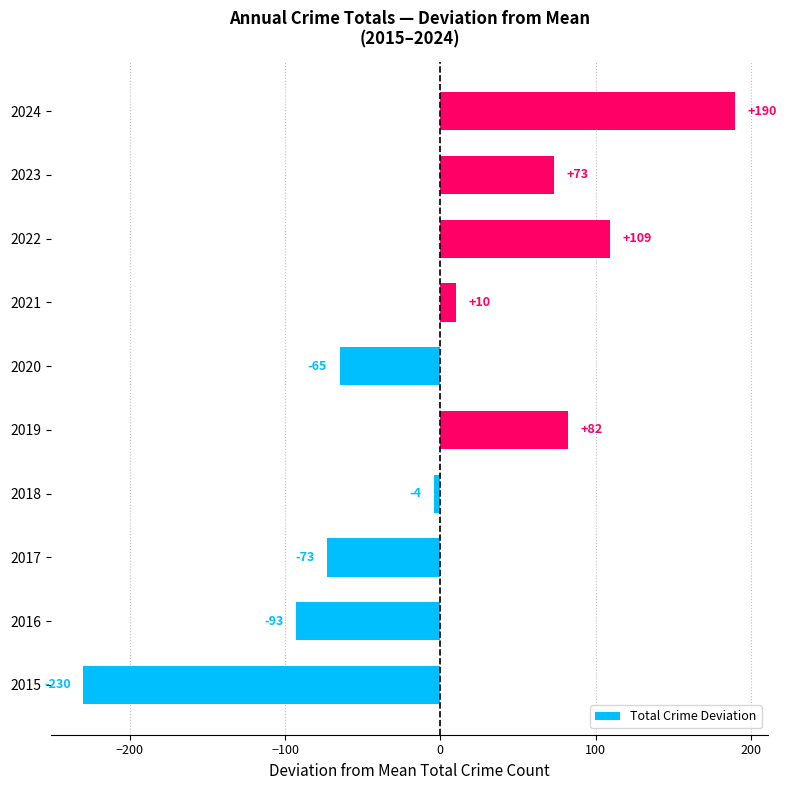

What is the difference between the maximum and second lowest values?

283.0